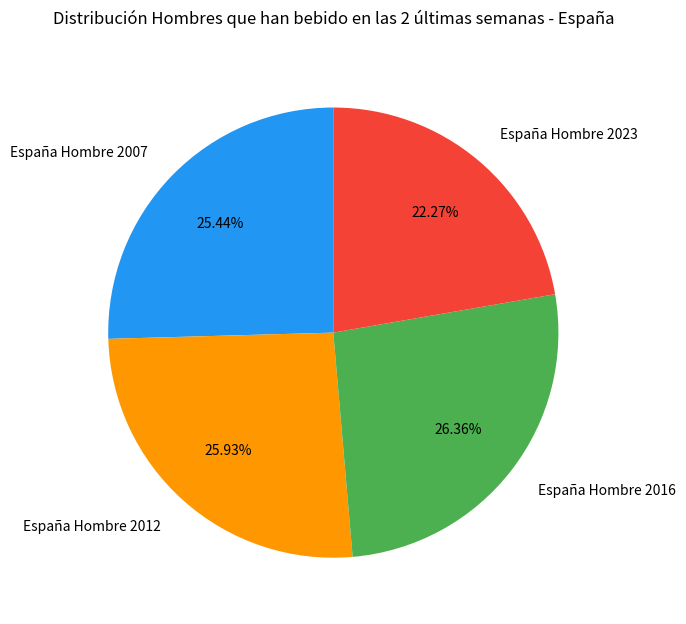

Do España Hombre 2023 and España Hombre 2016 together represent more than half of the pie?

No